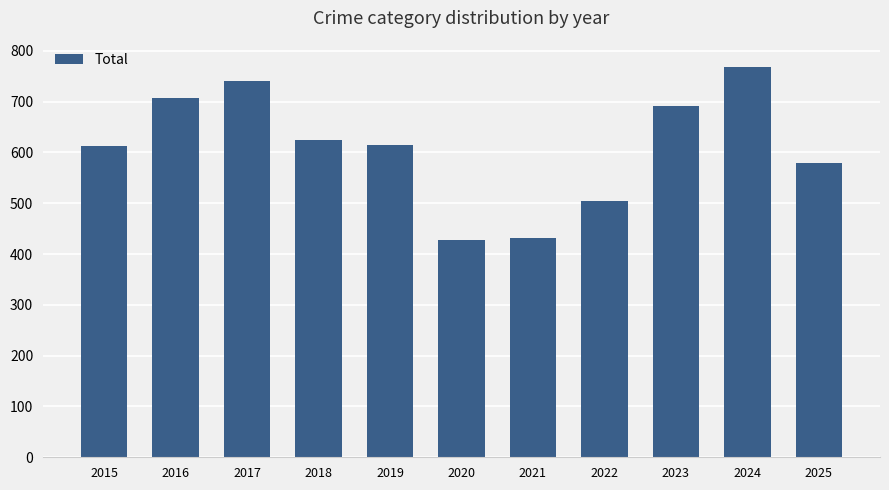

Is it true that the value at 2023 is 691?

True